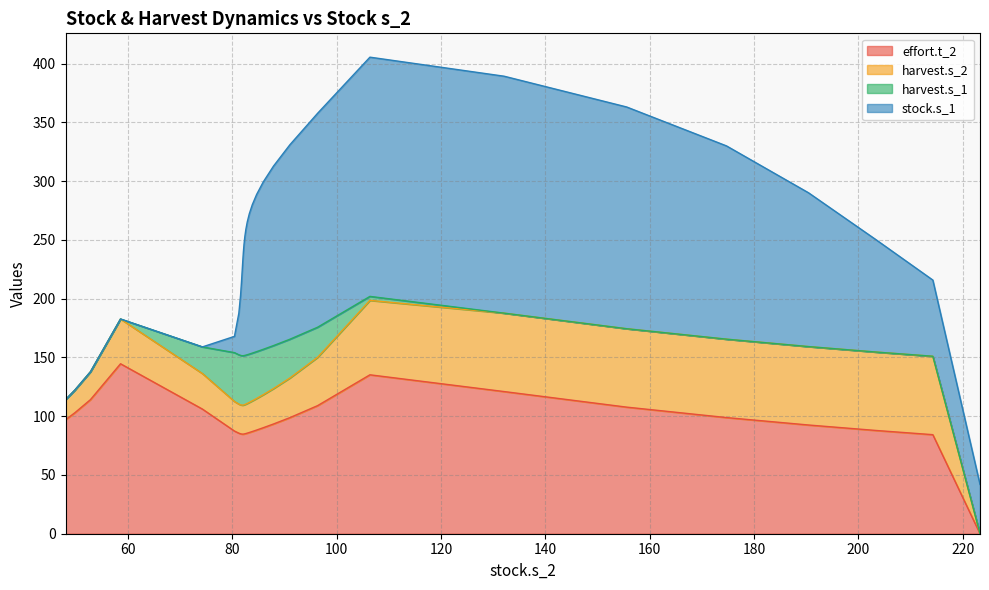

What is the total value across all series at 87.9167197086212?

312.8